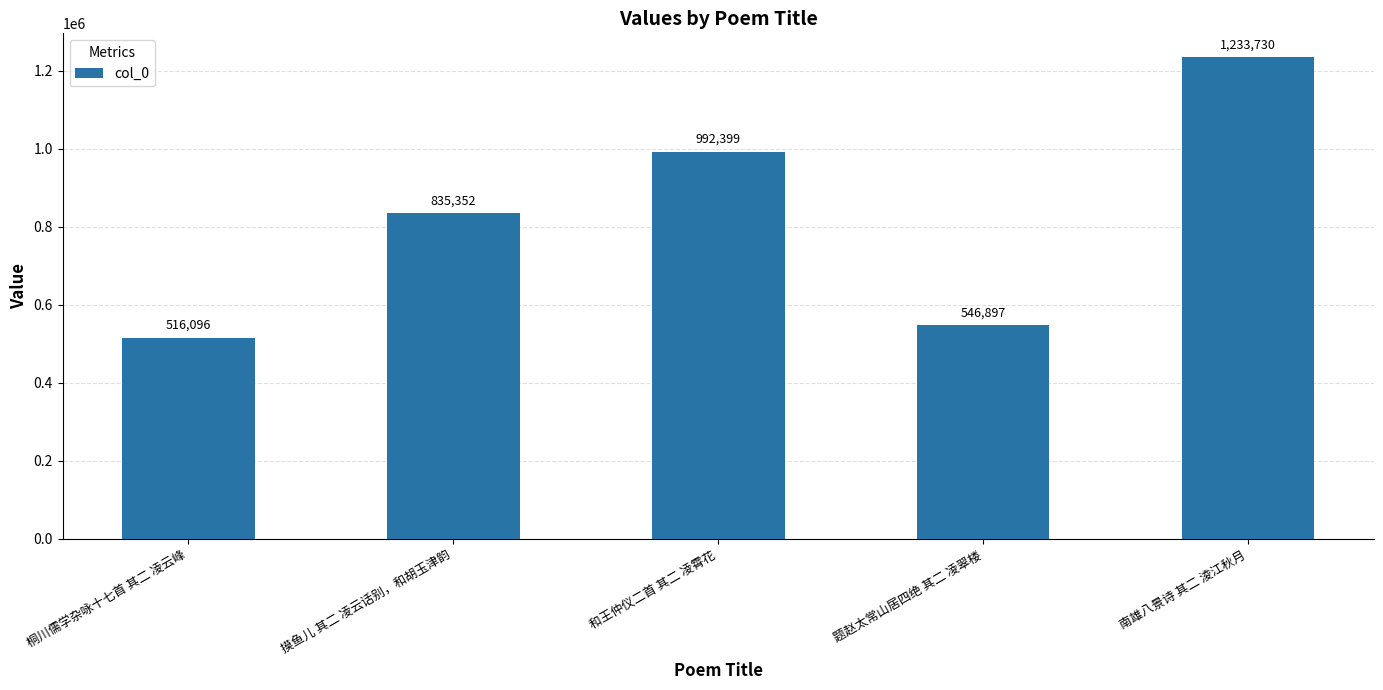

Reading left to right, list all the values displayed in this chart.

桐川儒学杂咏十七首 其二 凌云峰=516096	摸鱼儿 其二 凌云话别，和胡玉津韵=835352	和王仲仪二首 其二 凌霄花=992399	题赵太常山居四绝 其二 凌翠楼=546897	南雄八景诗 其二 淩江秋月=1233730